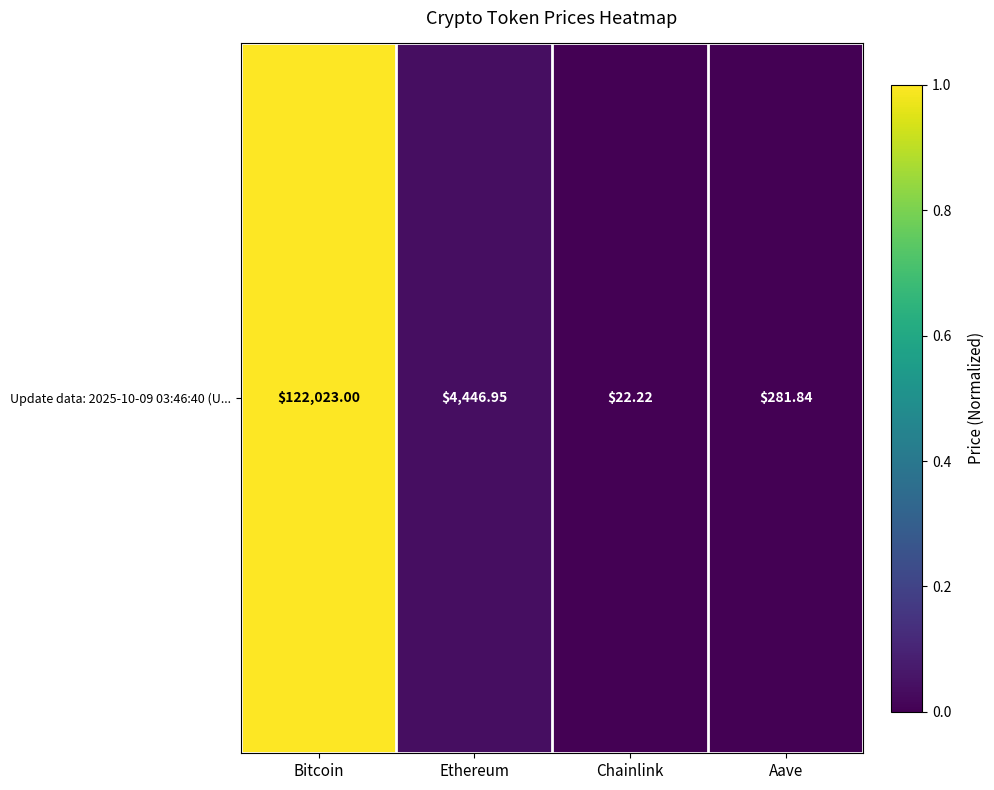

Rank the categories by value from lowest to highest.

Chainlink, Aave, Ethereum, Bitcoin